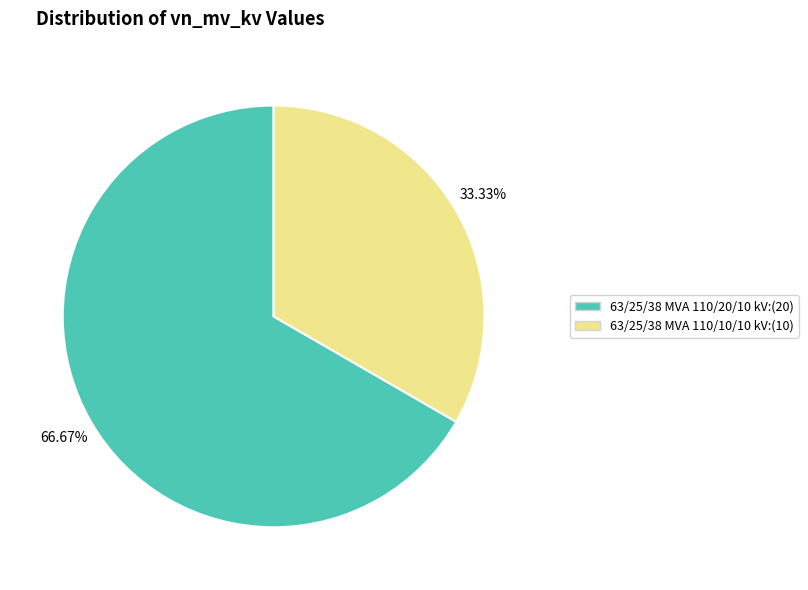

Count the number of slices in the pie.

2